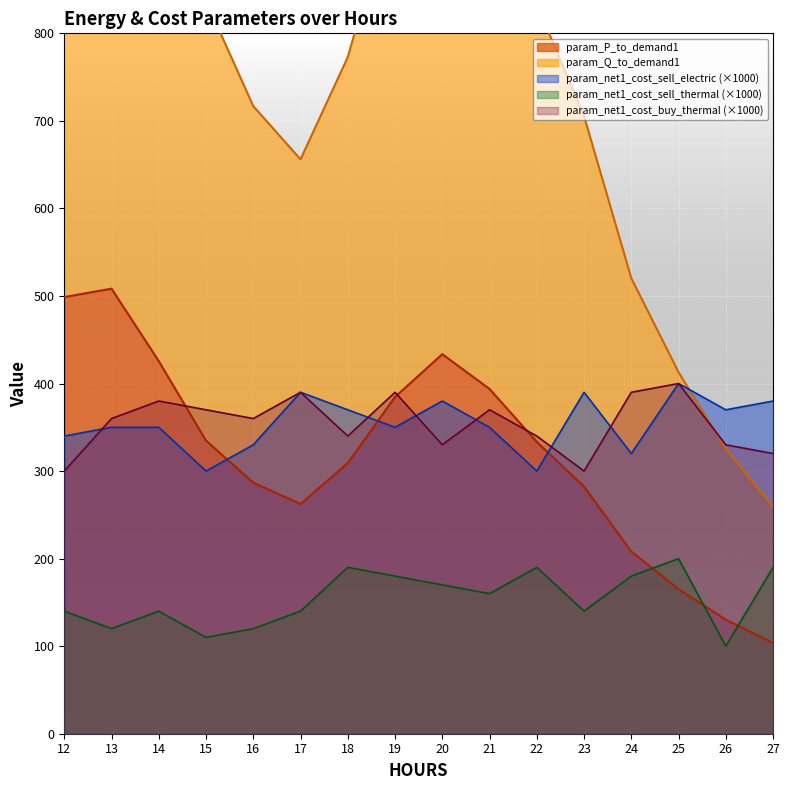

Reading right to left, what are all the values shown in this chart?

param_P_to_demand1: 27=103.7	26=130.3	25=165.1	24=208.1	23=282.2	22=333.3	21=393.8	20=433.5	19=384.6	18=309.1	17=262.4	16=286.7	15=334.8	14=425.6	13=508.3	12=498.7
param_Q_to_demand1: 27=259.2	26=325.7	25=412.9	24=520.3	23=705.5	22=833.3	21=984.5	20=1083.8	19=961.6	18=772.8	17=656.0	16=716.9	15=836.9	14=1063.9	13=1270.9	12=1246.8
param_net1_cost_sell_electric: 27=380.0	26=370.0	25=400.0	24=320.0	23=390.0	22=300.0	21=350.0	20=380.0	19=350.0	18=370.0	17=390.0	16=330.0	15=300.0	14=350.0	13=350.0	12=340.0
param_net1_cost_sell_thermal: 27=190.0	26=100.0	25=200.0	24=180.0	23=140.0	22=190.0	21=160.0	20=170.0	19=180.0	18=190.0	17=140.0	16=120.0	15=110.0	14=140.0	13=120.0	12=140.0
param_net1_cost_buy_thermal: 27=320.0	26=330.0	25=400.0	24=390.0	23=300.0	22=340.0	21=370.0	20=330.0	19=390.0	18=340.0	17=390.0	16=360.0	15=370.0	14=380.0	13=360.0	12=300.0